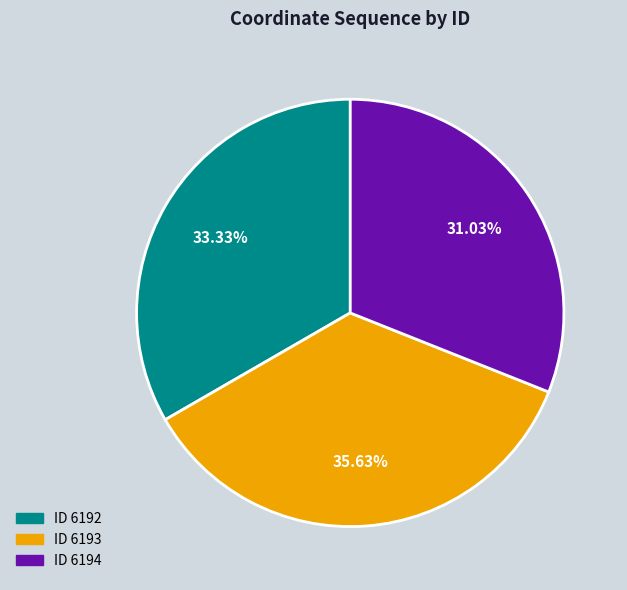

Is there any slice that represents more than half of the pie?

No